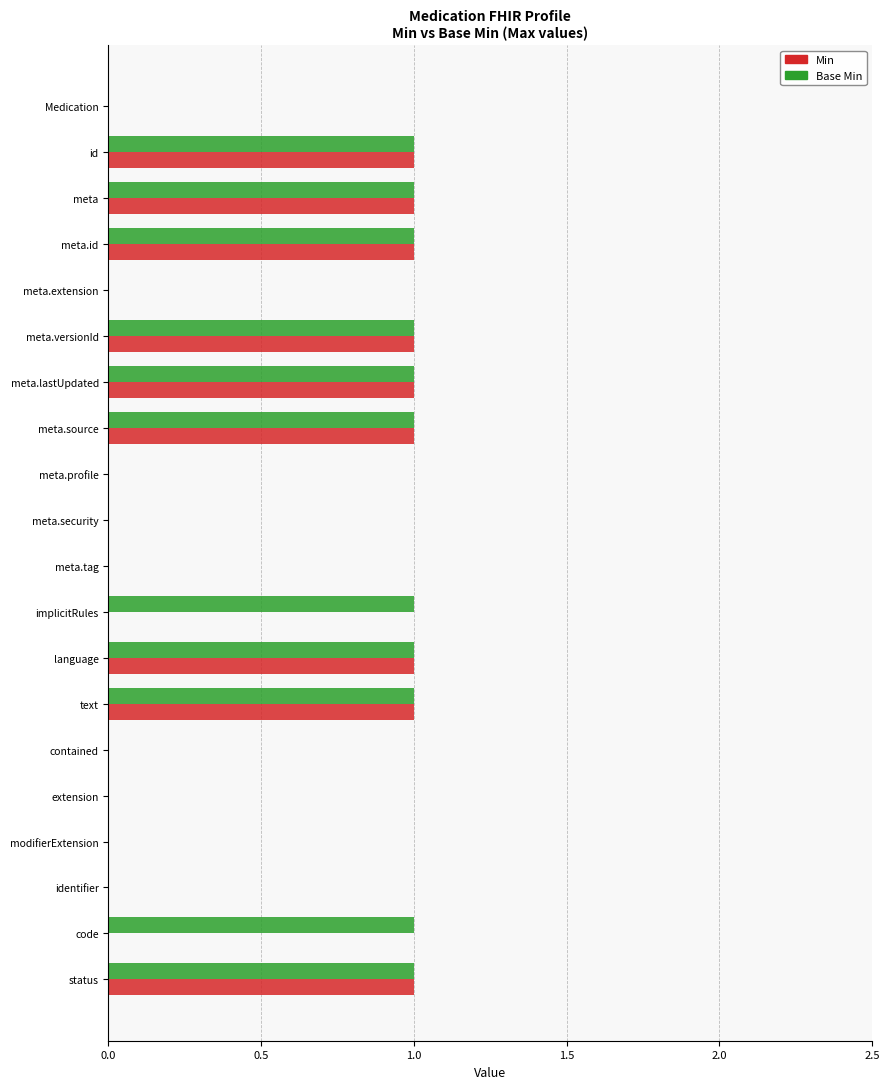

Is it true that Min equals 1 at Medication?

False